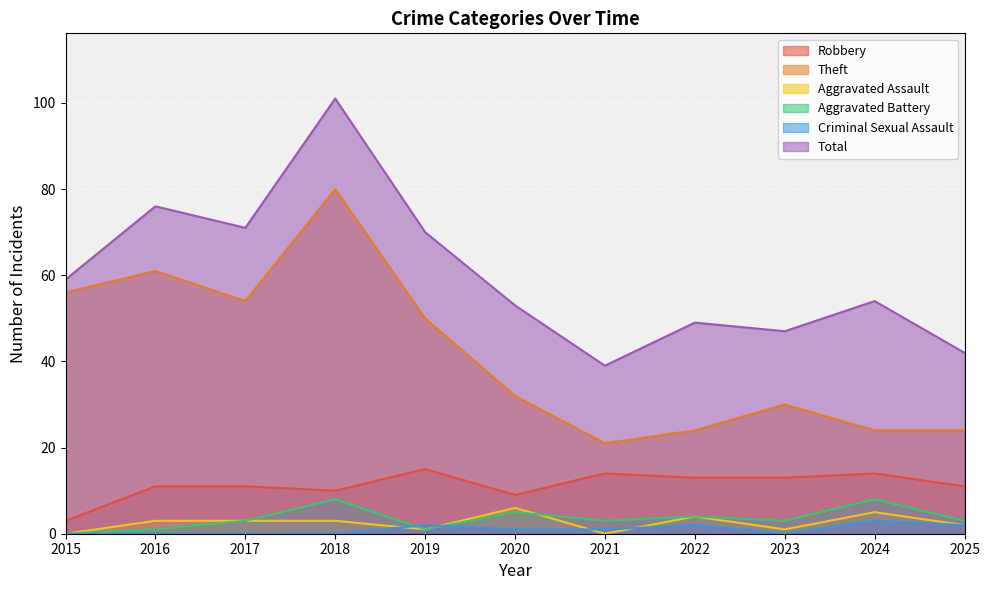

At 2020, list the series in order from largest to smallest.

Total, Theft, Robbery, Aggravated Assault, Aggravated Battery, Criminal Sexual Assault